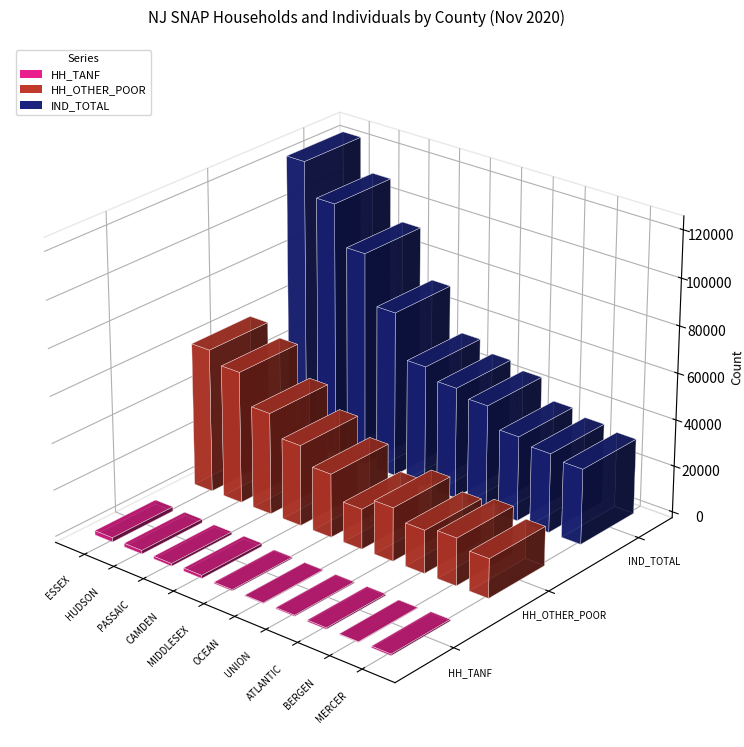

Which series has the largest total across all categories?

IND_TOTAL